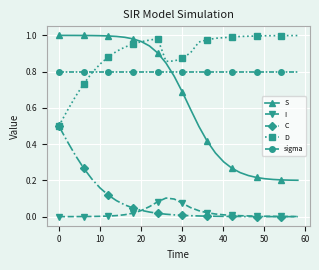

How many lines are shown in the chart?

5